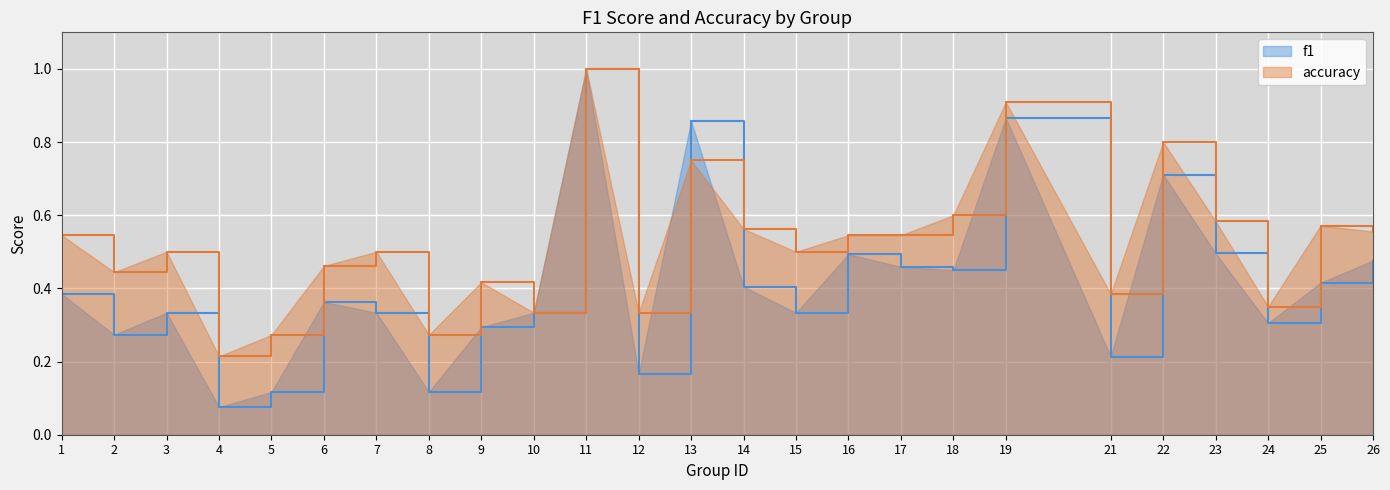

Where is the first local minimum for accuracy?

2